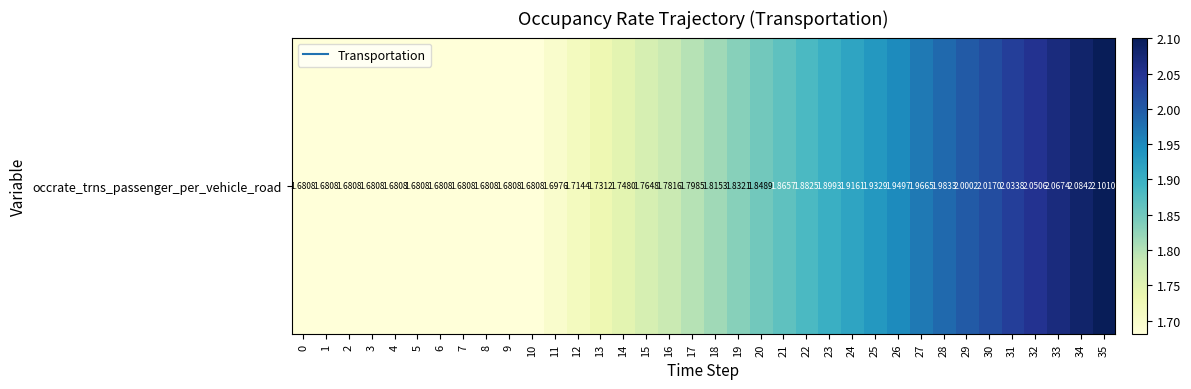

Rank the categories by value from highest to lowest.

35, 34, 33, 32, 31, 30, 29, 28, 27, 26, 25, 24, 23, 22, 21, 20, 19, 18, 17, 16, 15, 14, 13, 12, 11, 0, 1, 2, 3, 4, 5, 6, 7, 8, 9, 10